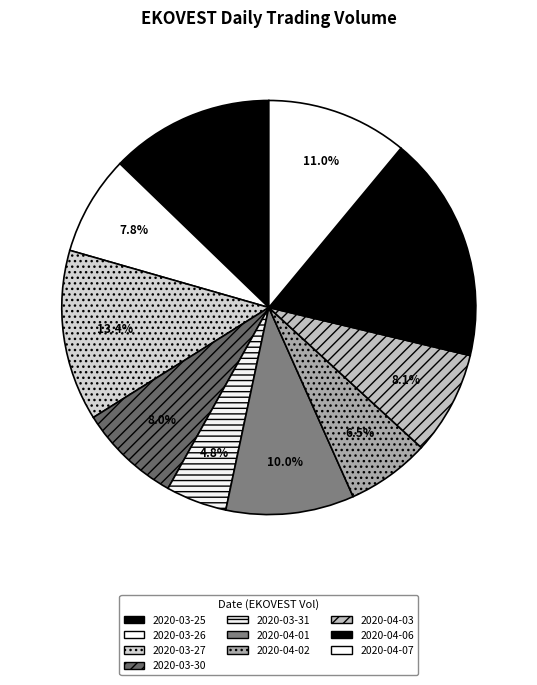

Is there a majority slice in this chart?

No